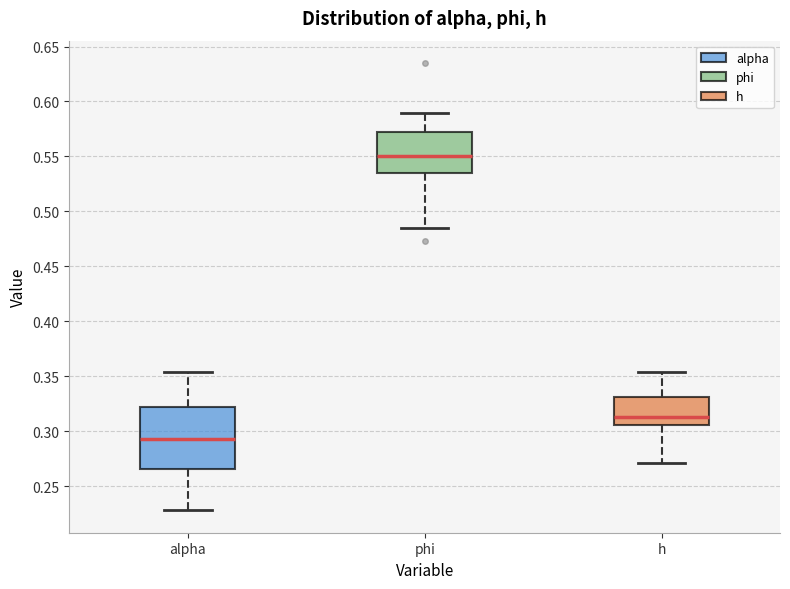

Reading left to right, transcribe this box plot: for each box, give where its median line is, the range the box spans, and where its two whiskers end, as read against the y-axis. The values are not printed on the chart, so give them approximately, as read against the axis.

alpha: median 0.295, box 0.265 to 0.320, whiskers 0.230 to 0.355
phi: median 0.550, box 0.535 to 0.570, whiskers 0.485 to 0.590
h: median 0.315, box 0.305 to 0.330, whiskers 0.270 to 0.355